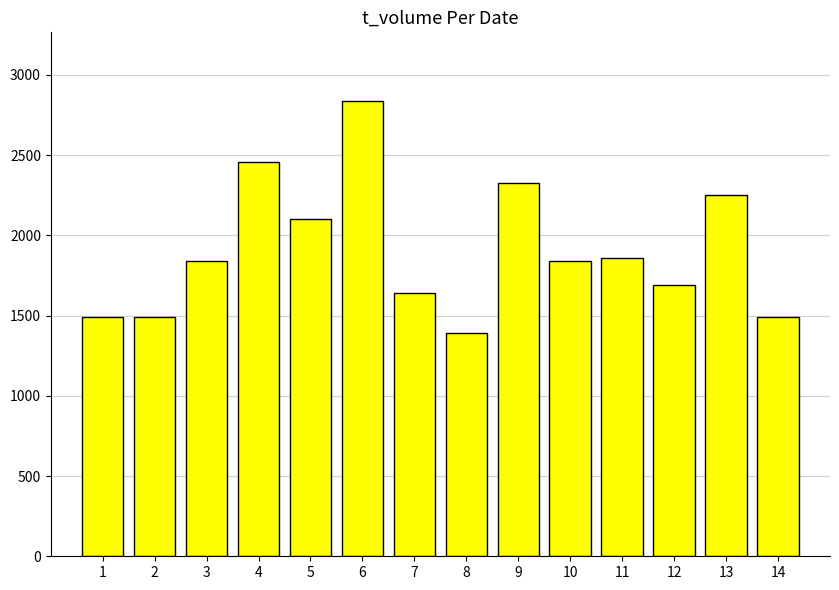

What is the value of the 11th bar from the left?

1856